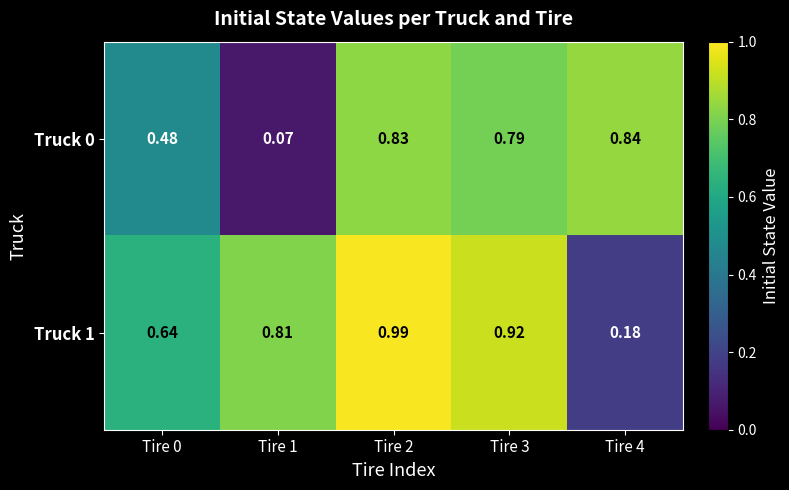

Is the value of Truck 1 at Tire 2 greater than the value of Truck 0 at Tire 2?

Yes